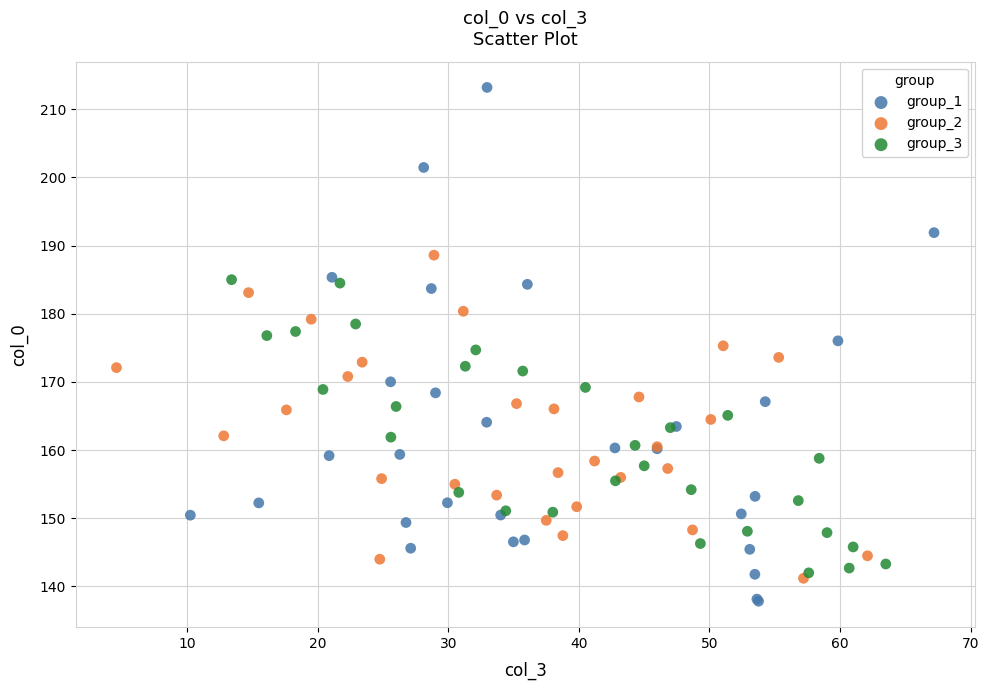

Which series has the largest Y range (max minus min)?

group_1